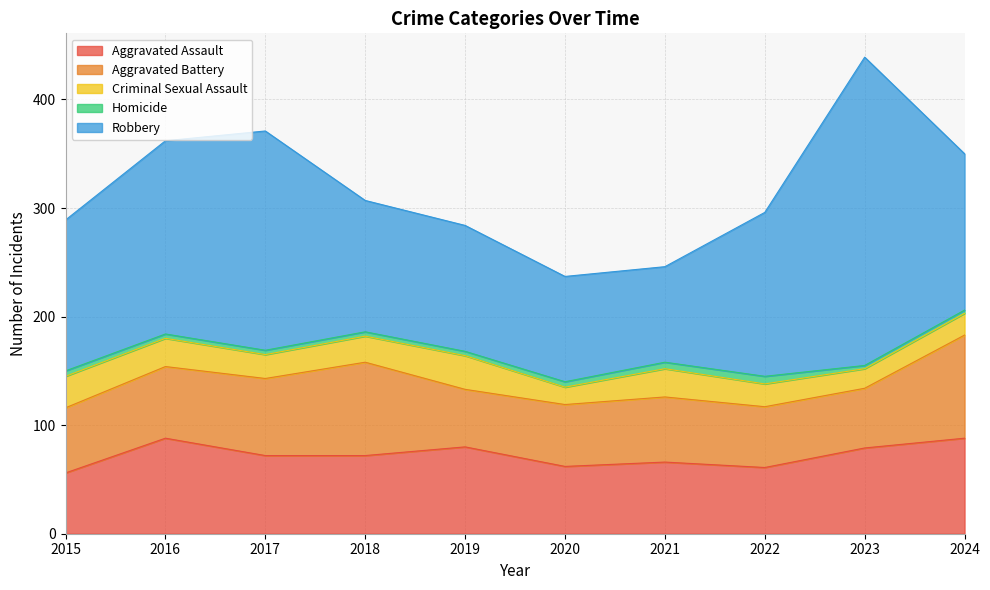

Between 2015 and 2017, which is larger?

2017